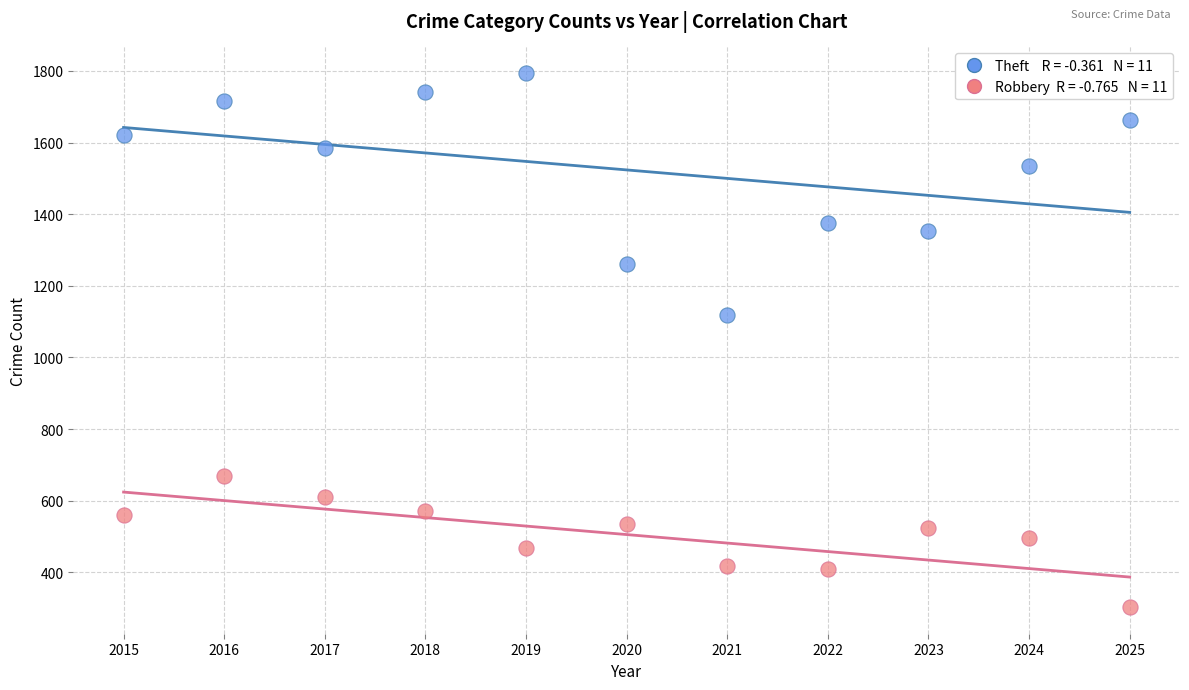

Across all data points, what is the range of X values (max minus min)?

10